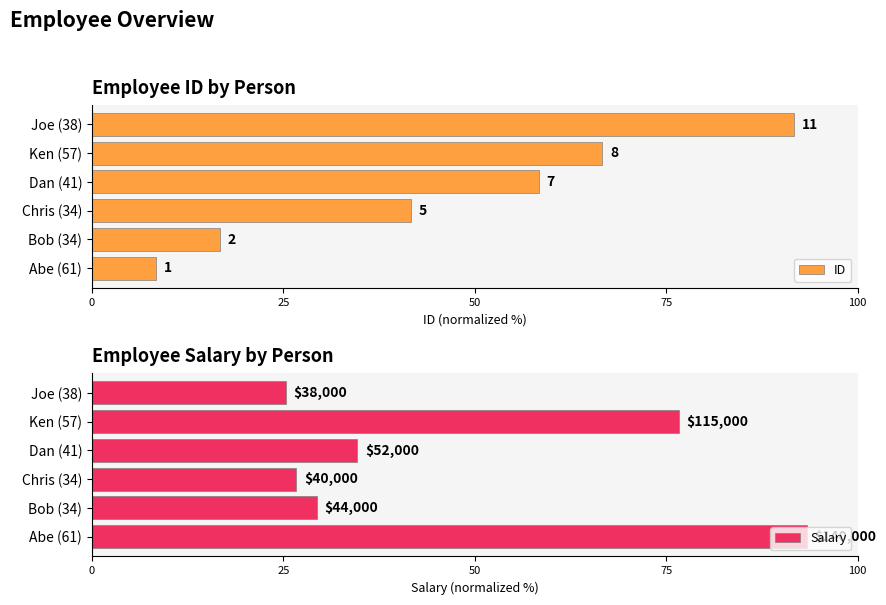

What is the difference between the maximum and minimum values in the ID series?

83.3